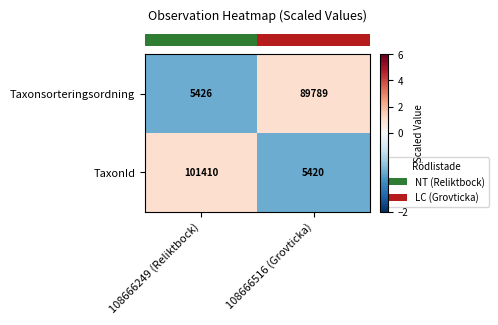

Which series has the largest total across all categories?

TaxonId